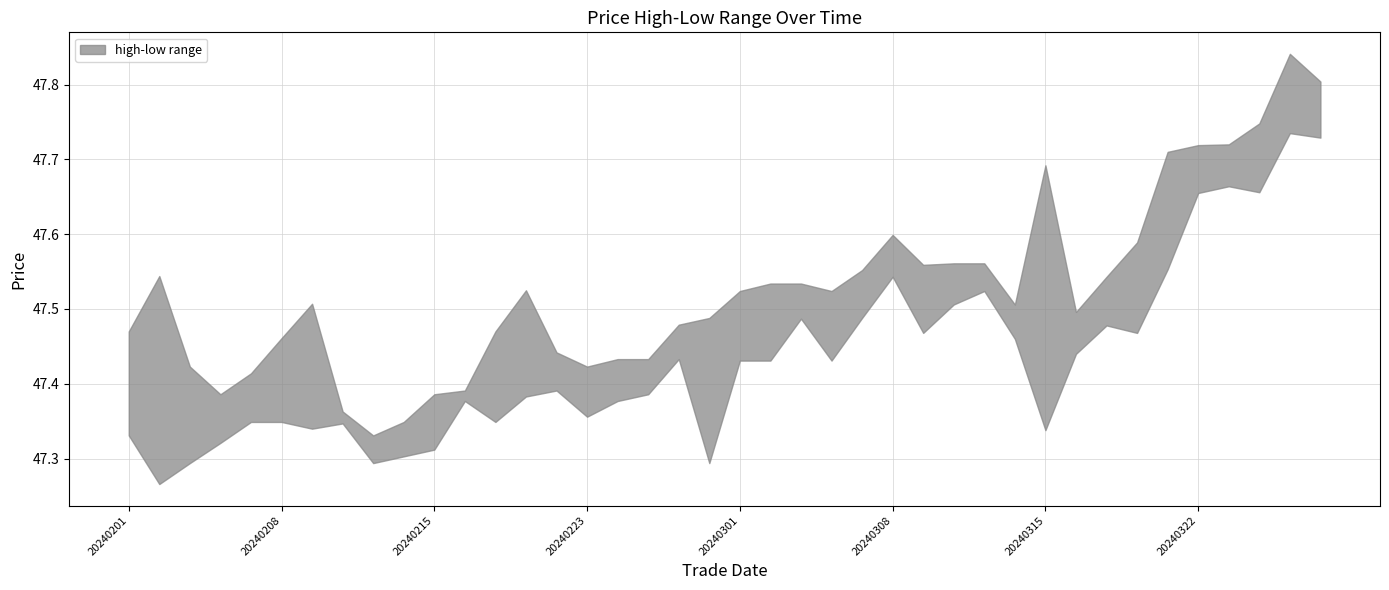

How many series are shown in this chart?

2